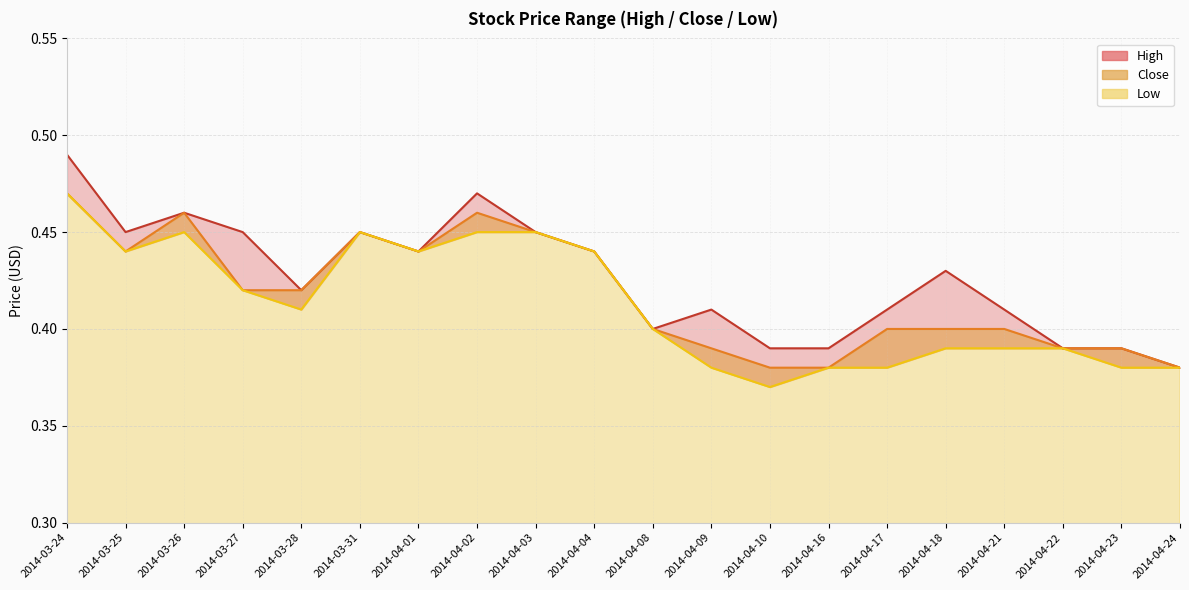

What is the sum of the Close values at 2014-04-21 and 2014-04-22?

0.8